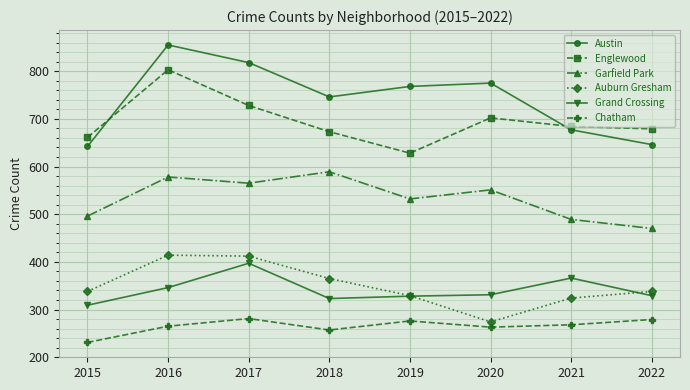

What is the total value across all series at 2020?

2896